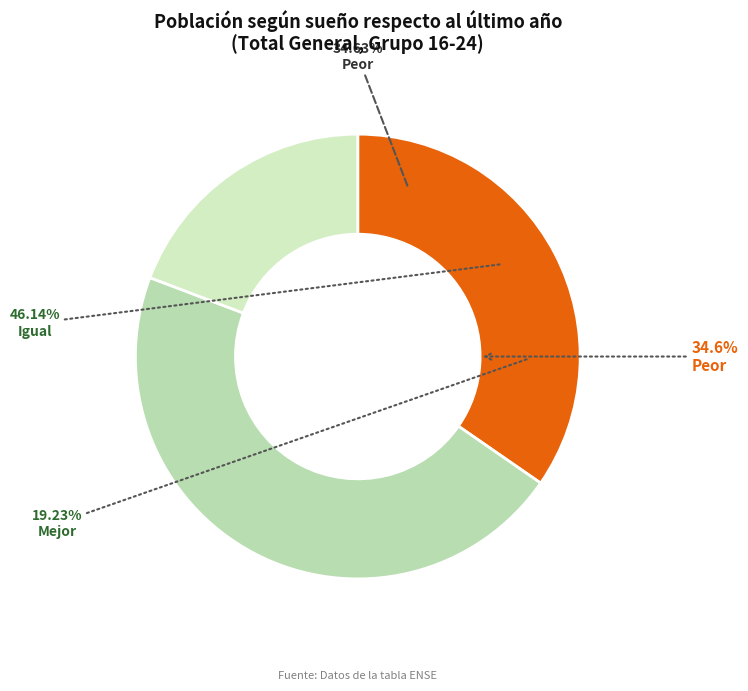

Is there a majority slice in this chart?

No